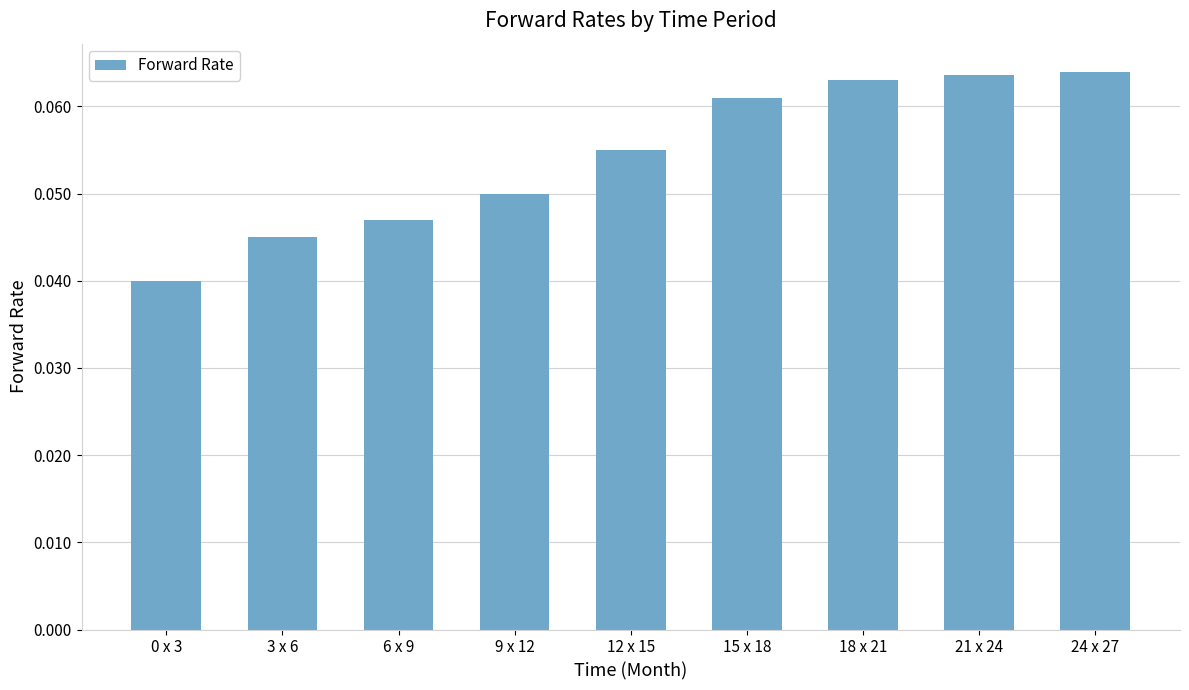

Between 18 x 21 and 12 x 15, which is larger?

18 x 21